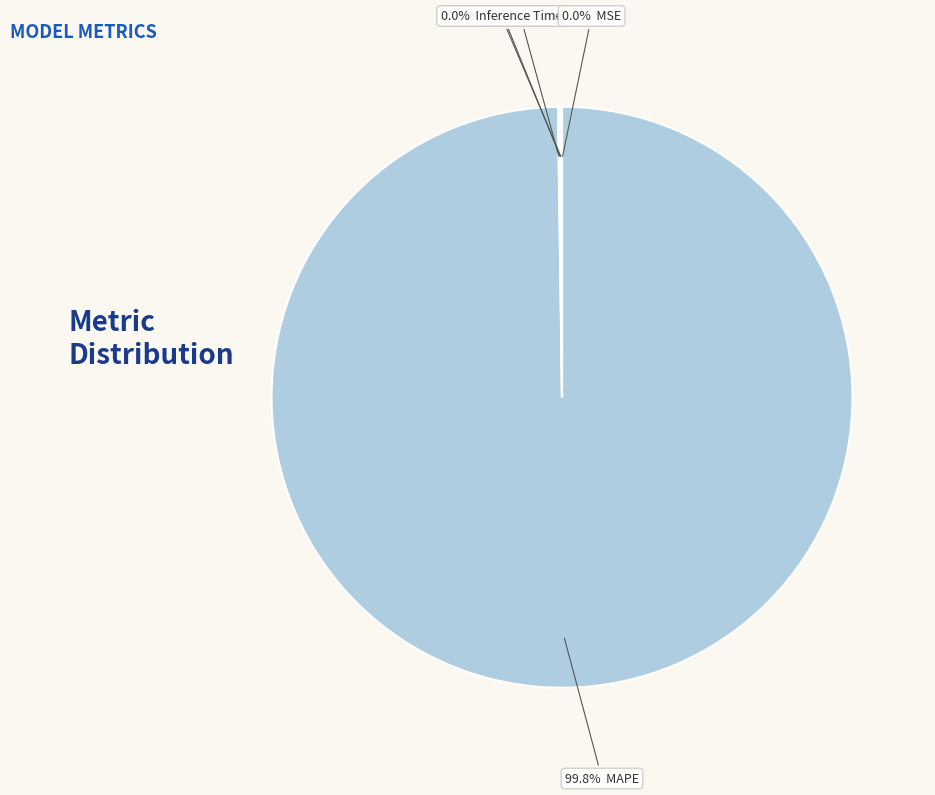

What is the change in value from SMAPE to Inference Time?

-2.0